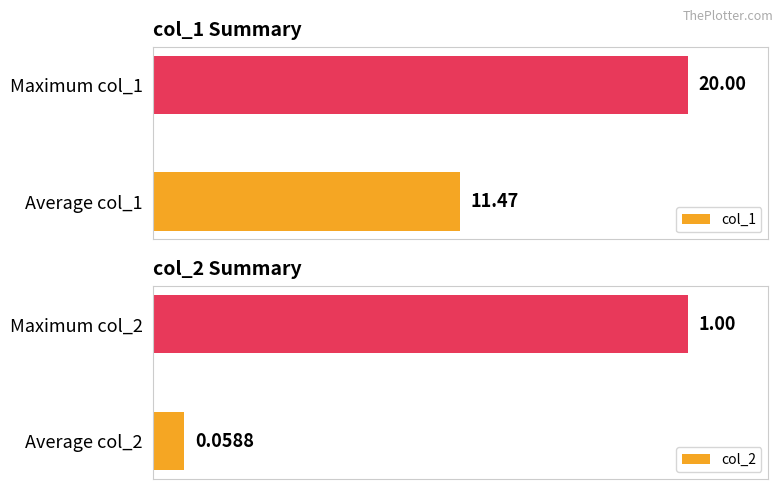

Does the chart contain stacked bars?

No